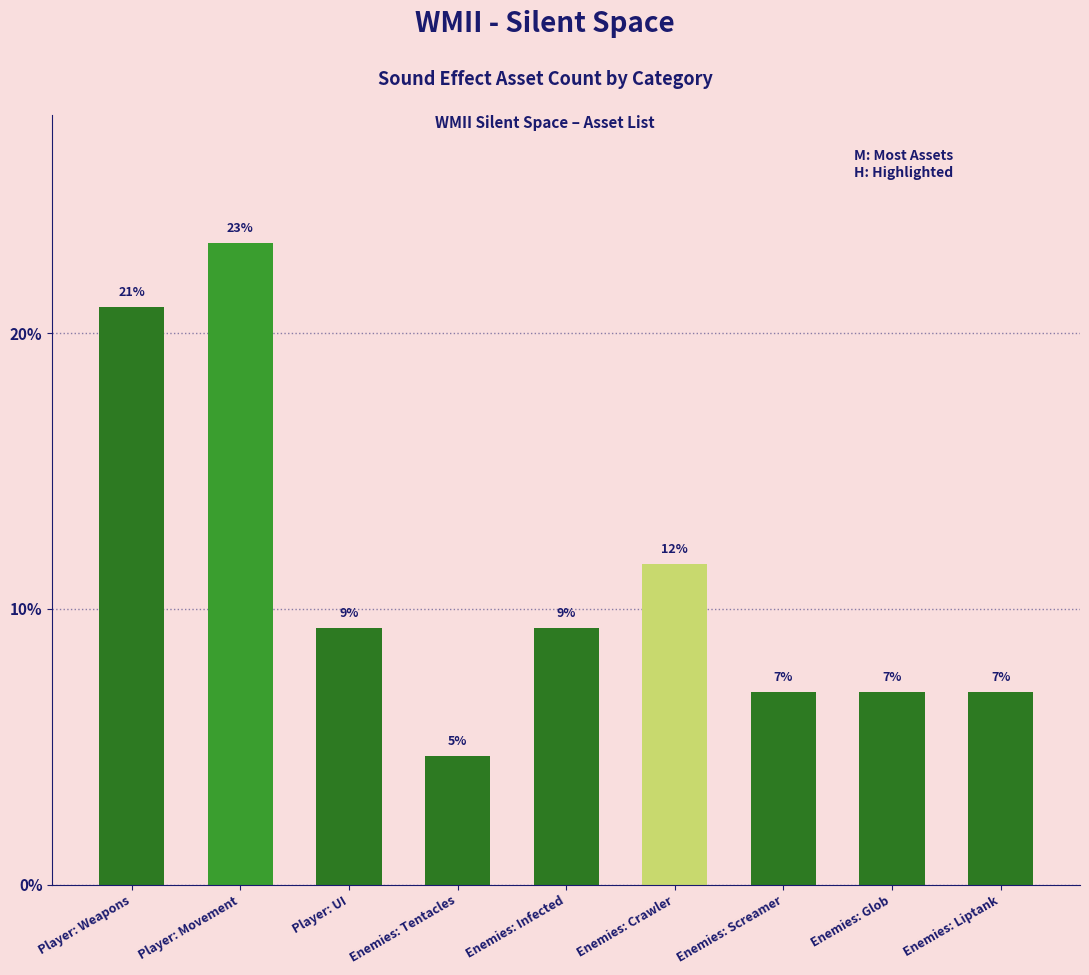

Reading left to right, extract all data points from this chart.

20.9	23.3	9.3	4.7	9.3	11.6	7.0	7.0	7.0